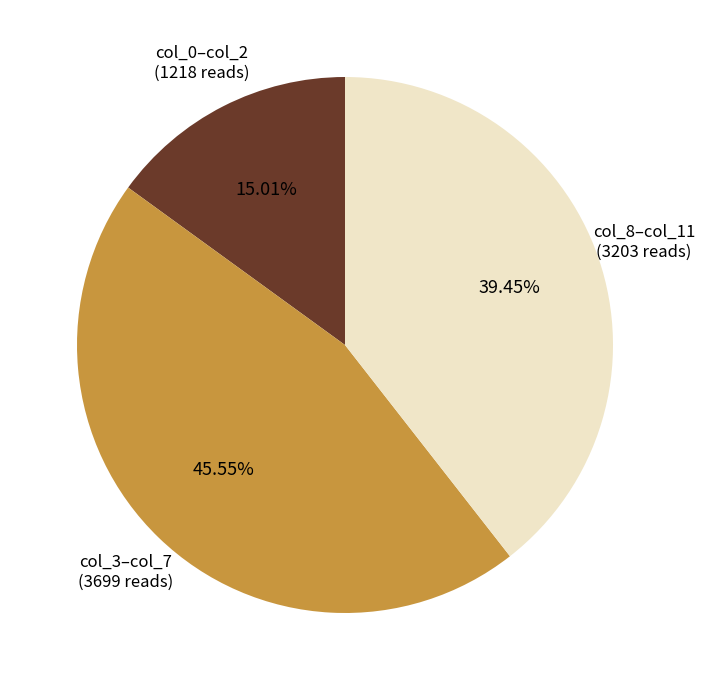

How many segments does this pie chart have?

3